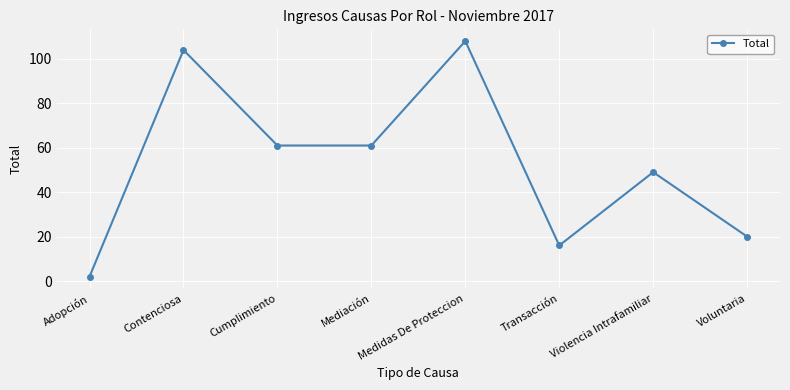

What is the maximum value shown in the chart?

108